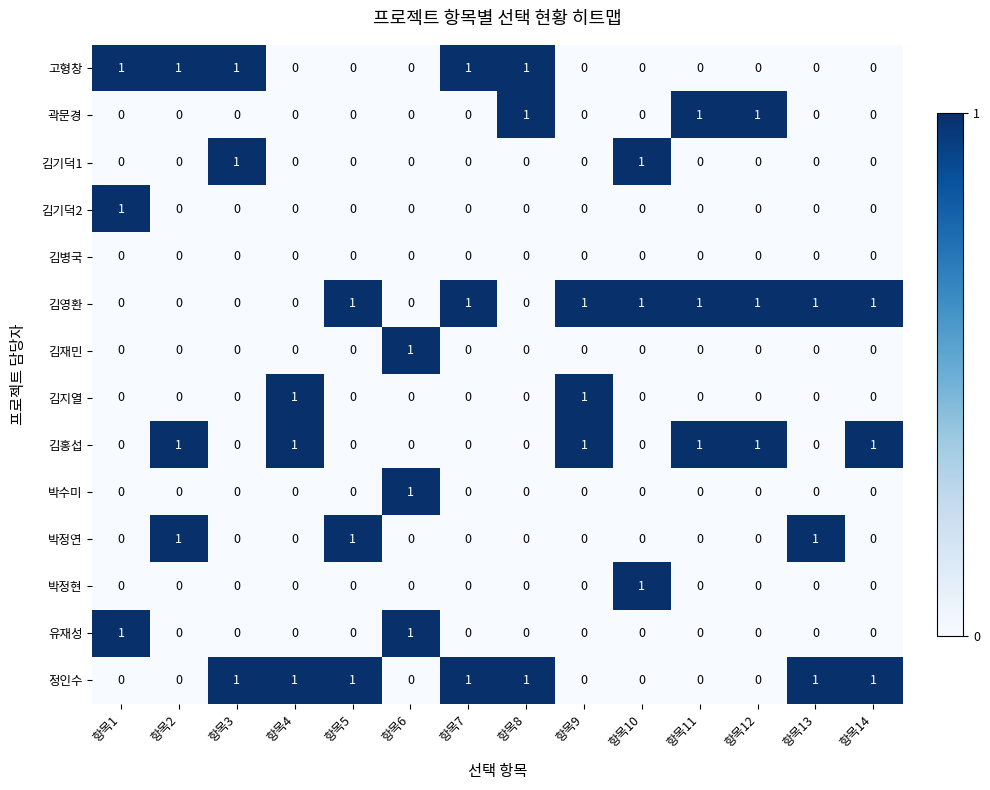

The value of 김지열 at 항목11 is 1. True or false?

False